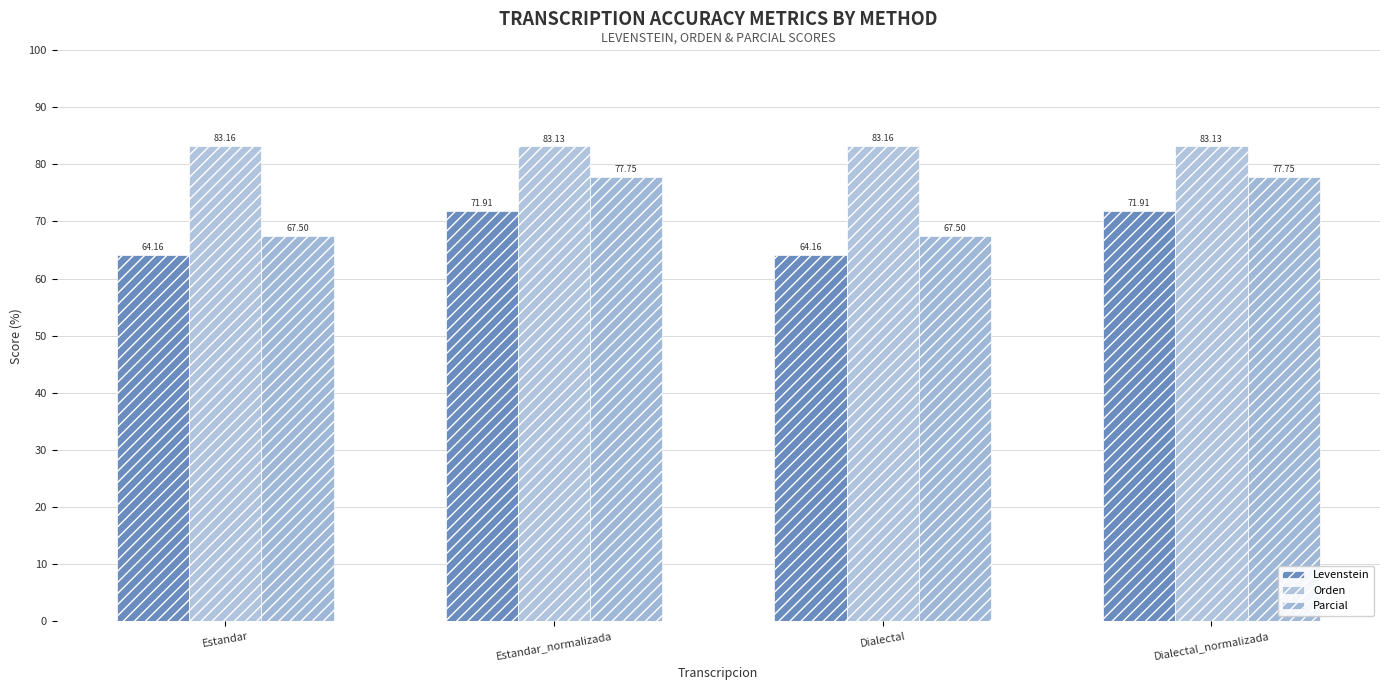

Reading left to right, what are all the values shown in this chart?

Levenstein: Estandar=64.2	Estandar_normalizada=71.9	Dialectal=64.2	Dialectal_normalizada=71.9
Orden: Estandar=83.2	Estandar_normalizada=83.1	Dialectal=83.2	Dialectal_normalizada=83.1
Parcial: Estandar=67.5	Estandar_normalizada=77.8	Dialectal=67.5	Dialectal_normalizada=77.8